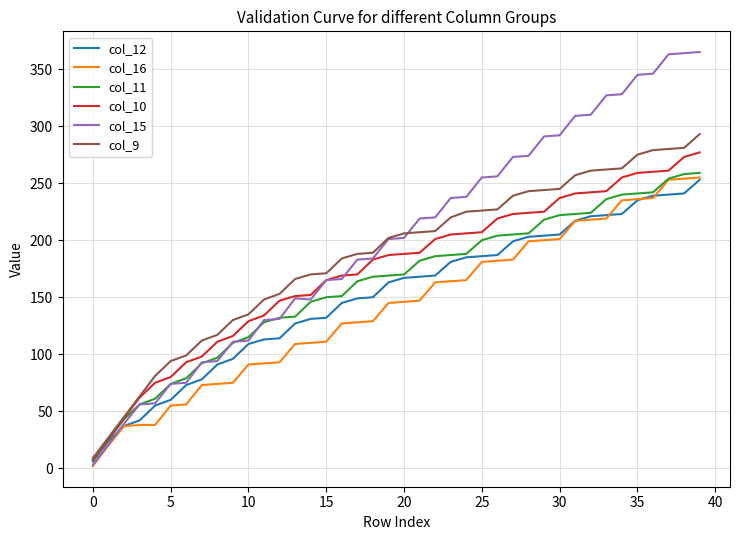

Which series has the largest range (max minus min)?

col_15